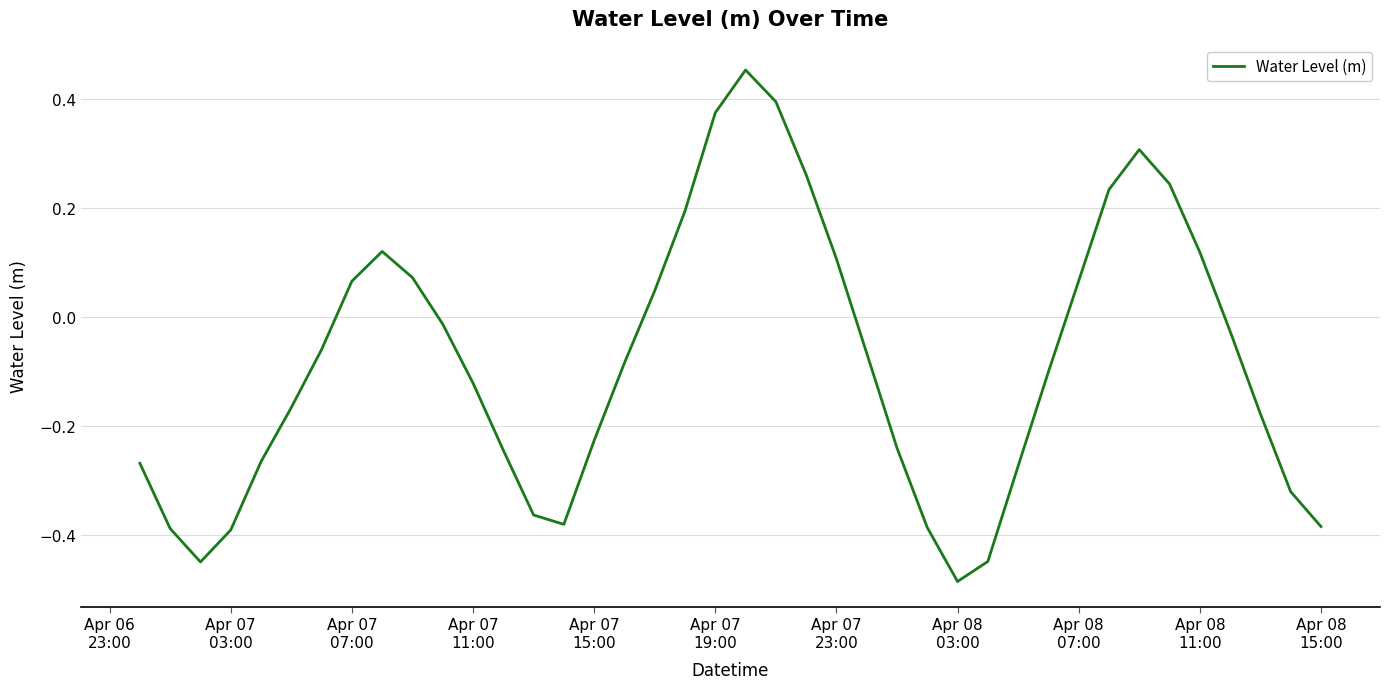

What is the difference between the maximum and minimum values?

0.9